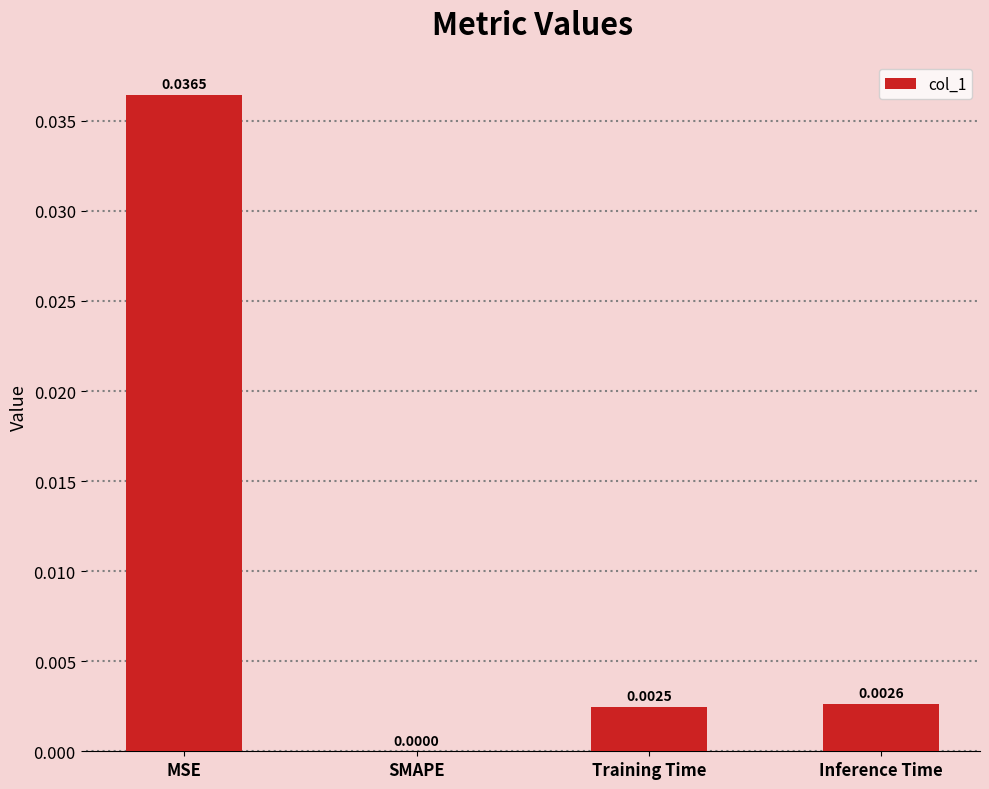

Is it true that the value at MSE is 0.0?

True